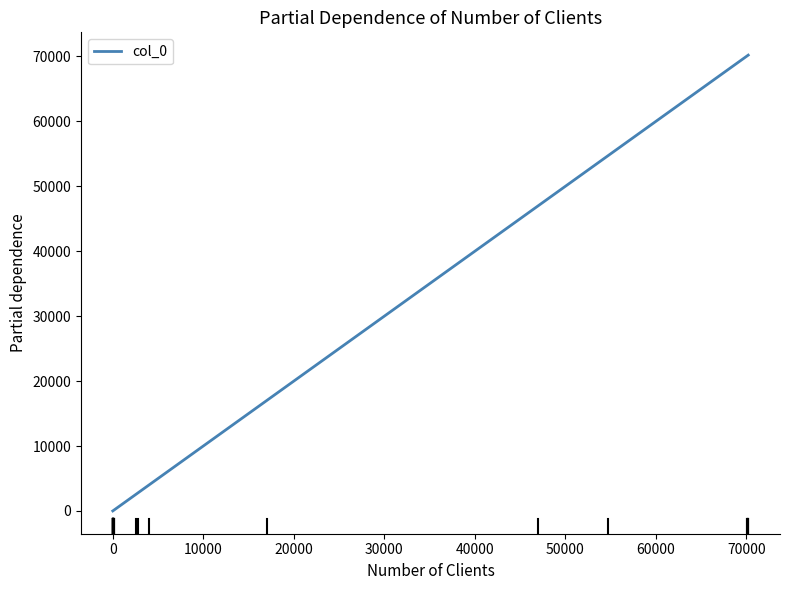

What is the greatest value displayed?

70201